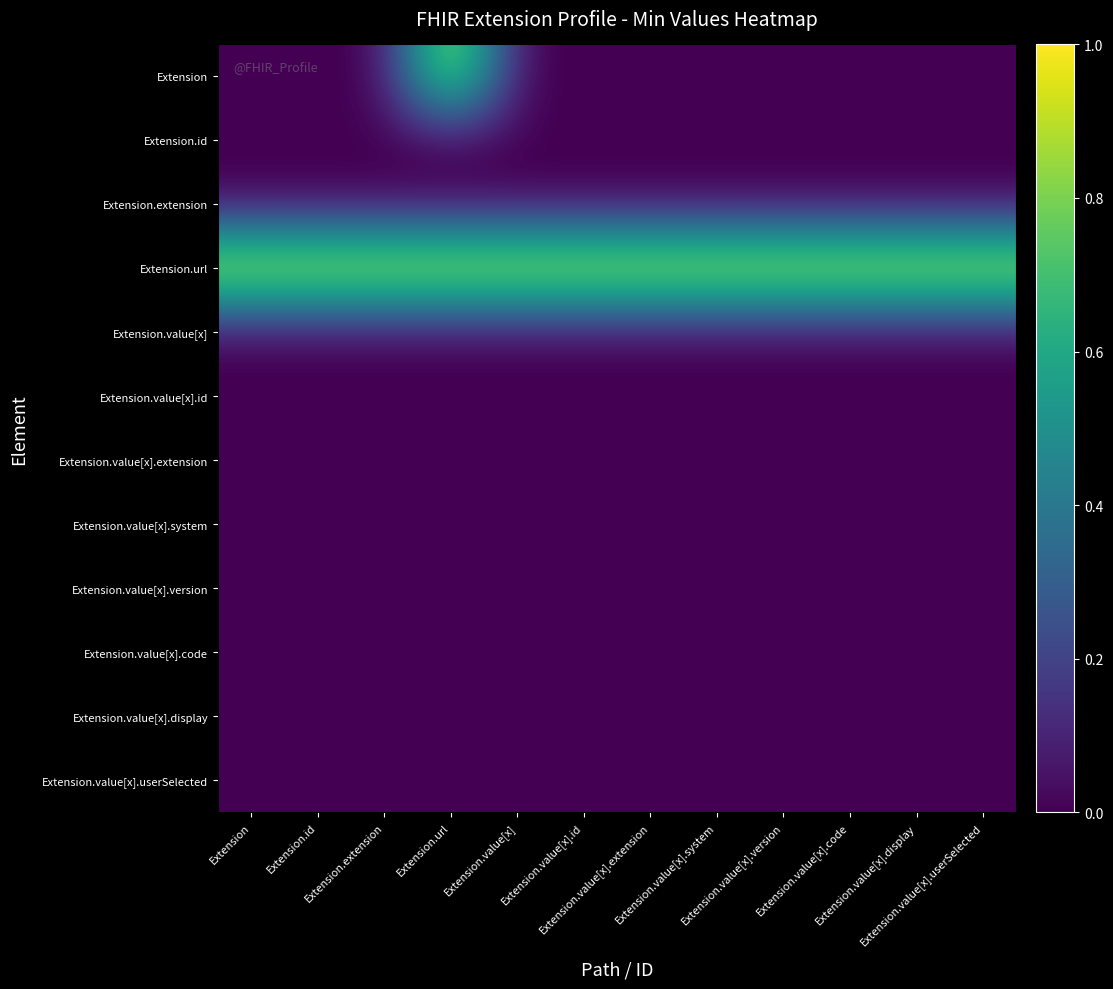

Which series has the largest total across all categories?

Extension.url